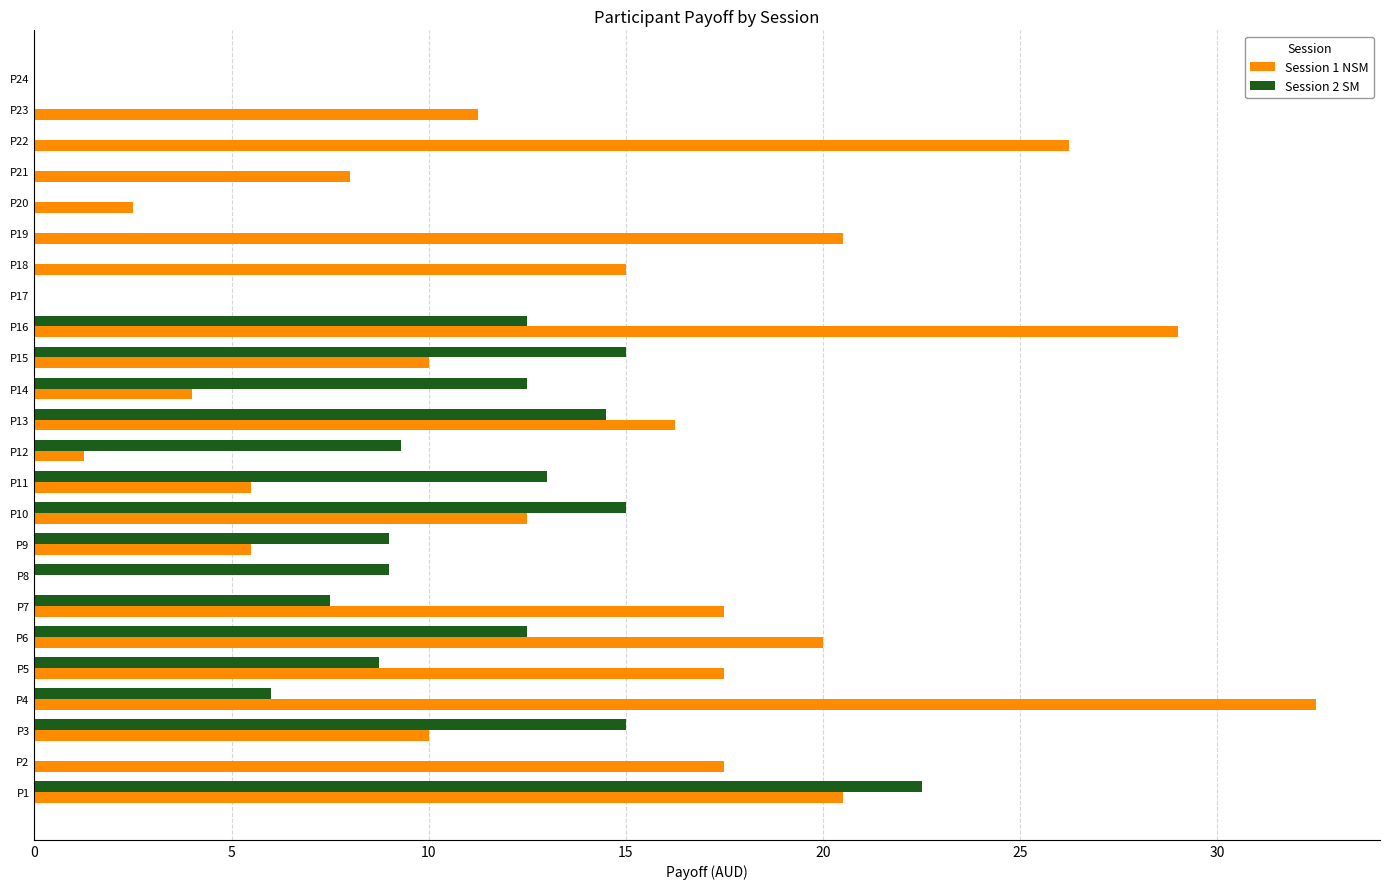

Between P3 and P18, which series saw the biggest shift?

Session 2 SM